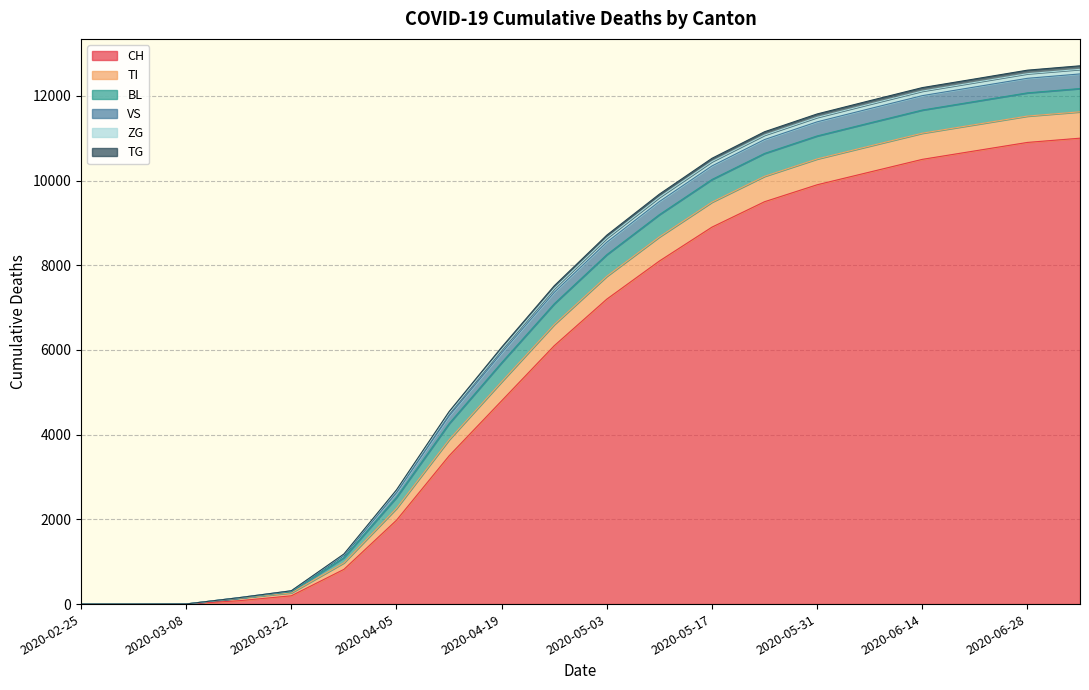

Which category has the highest value in the VS series?

2020-07-05